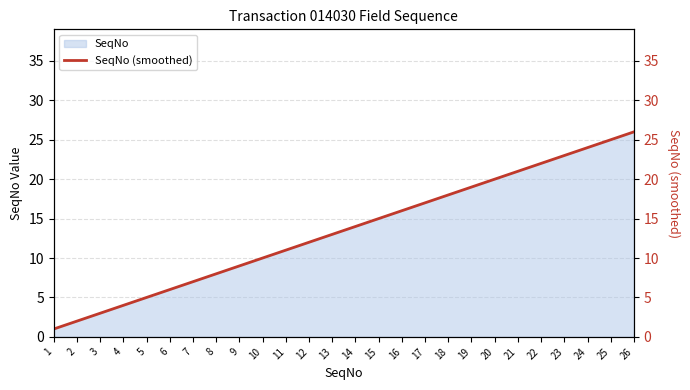

How many data points are above 14?

12